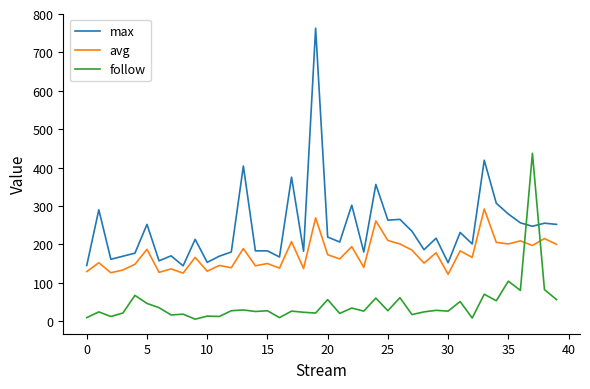

What is the difference between the maximum and minimum values in the max series?

619